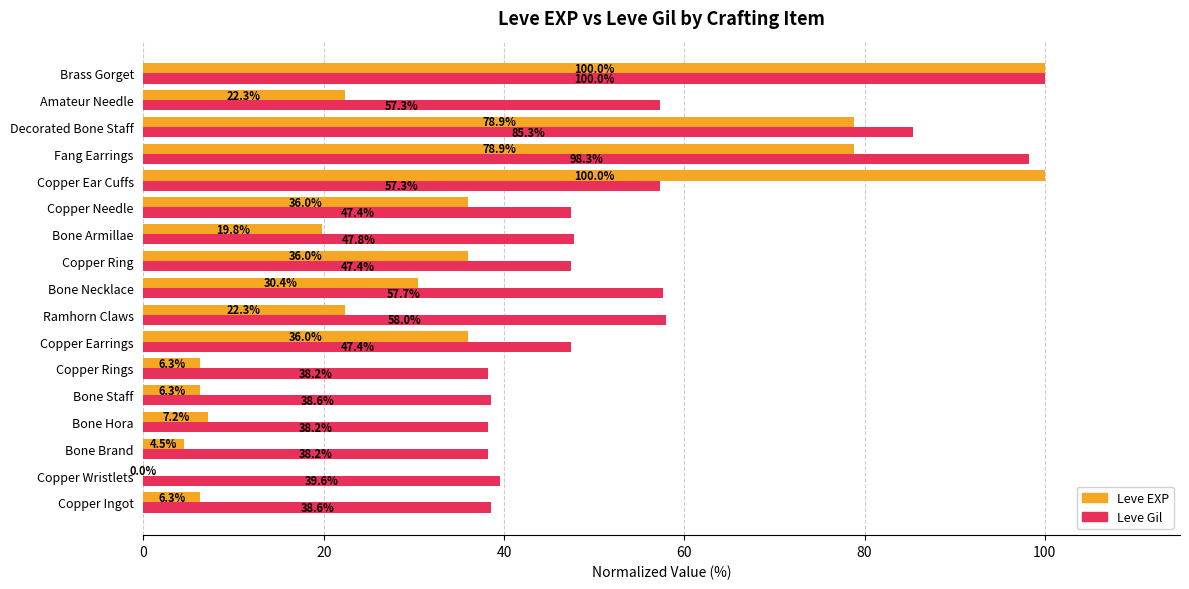

Which series has the largest total across all categories?

Leve Gil